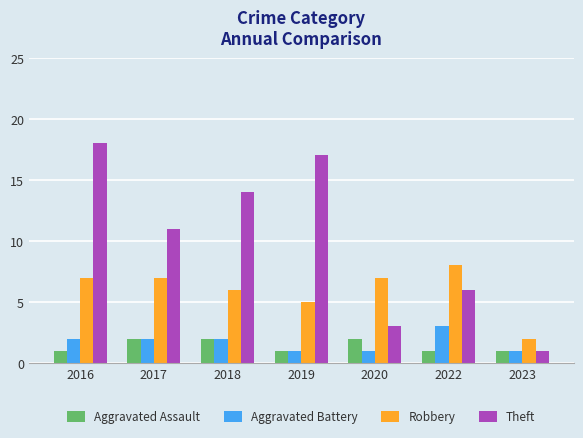

What is the value of the Theft bar at the 7th from the left?

1